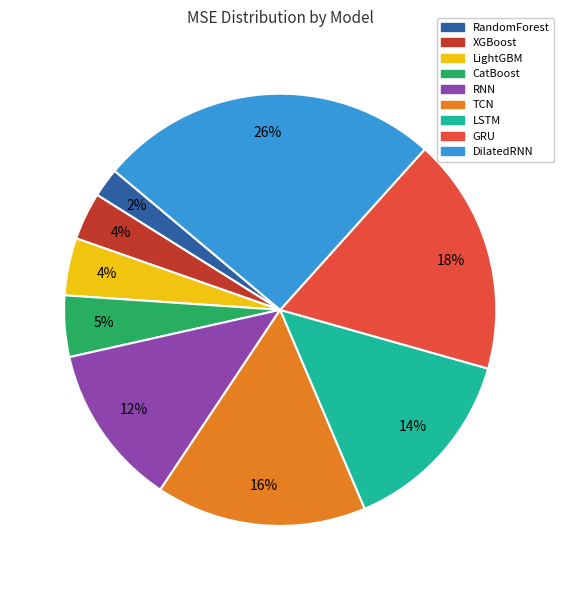

To the nearest percent, what is the combined percentage of RNN and TCN?

28%